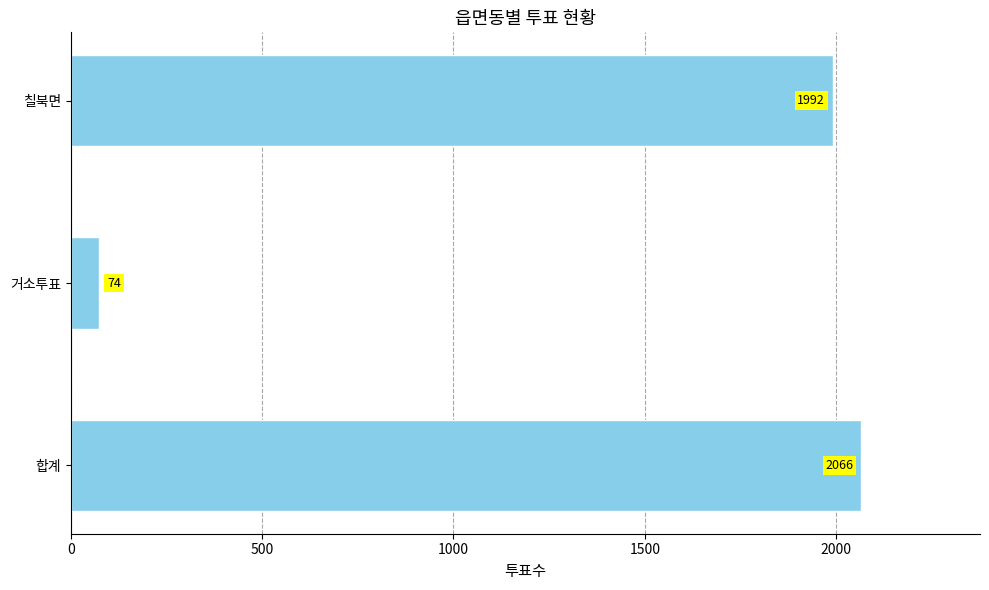

What is the difference between the maximum and minimum values?

1992